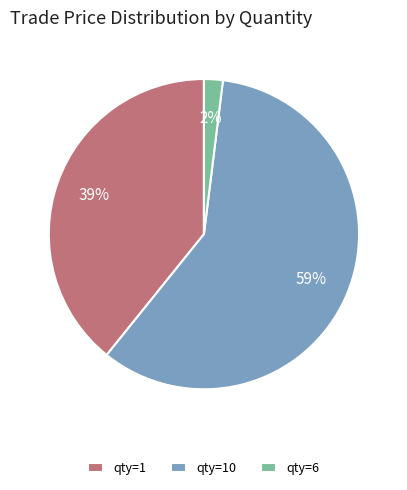

What percentage is the qty=10 slice, to the nearest percent?

59%